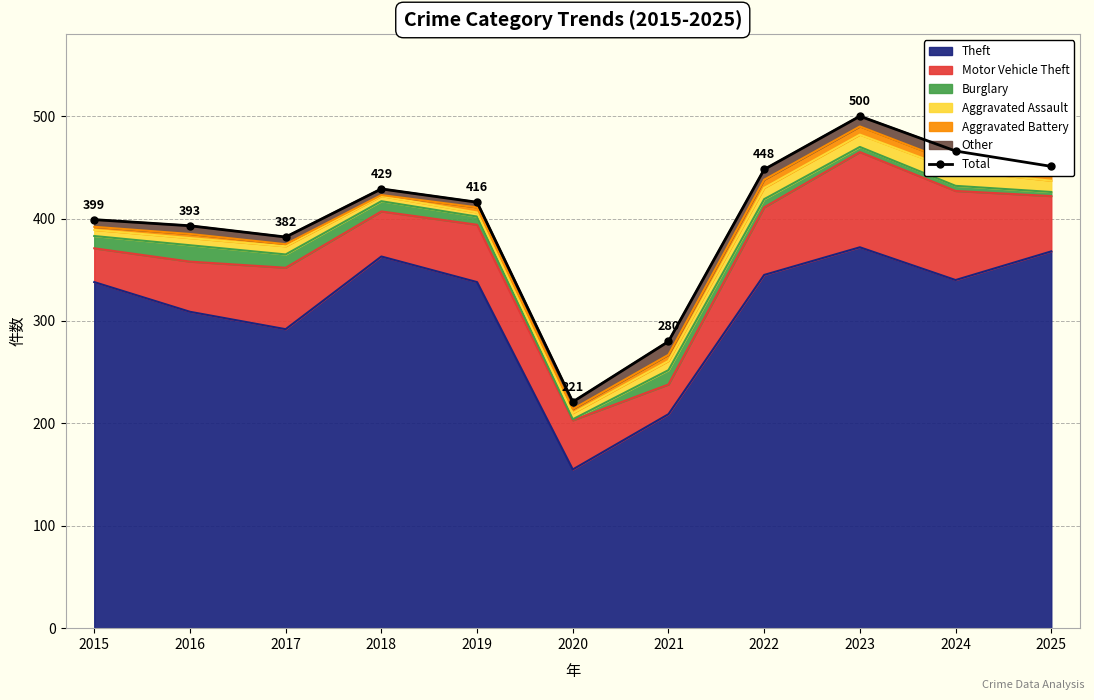

What is the change in value from 2021 to 2024?

+186